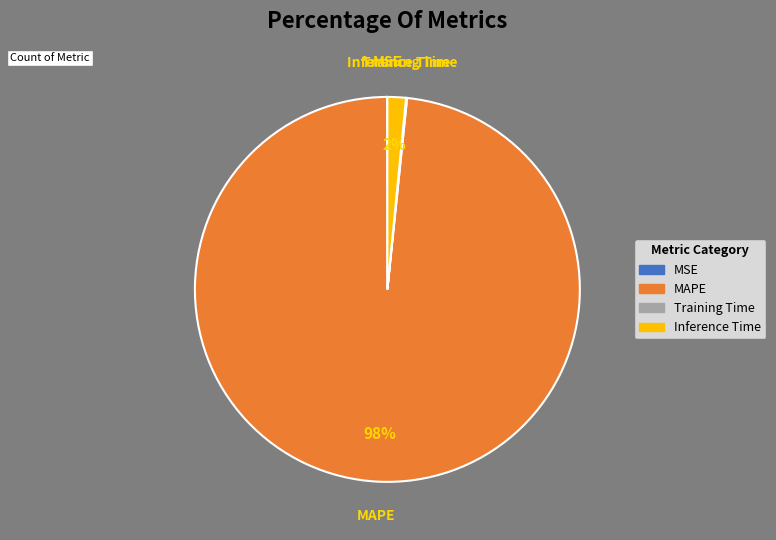

Combined, do MAPE and Inference Time account for over 50%?

Yes